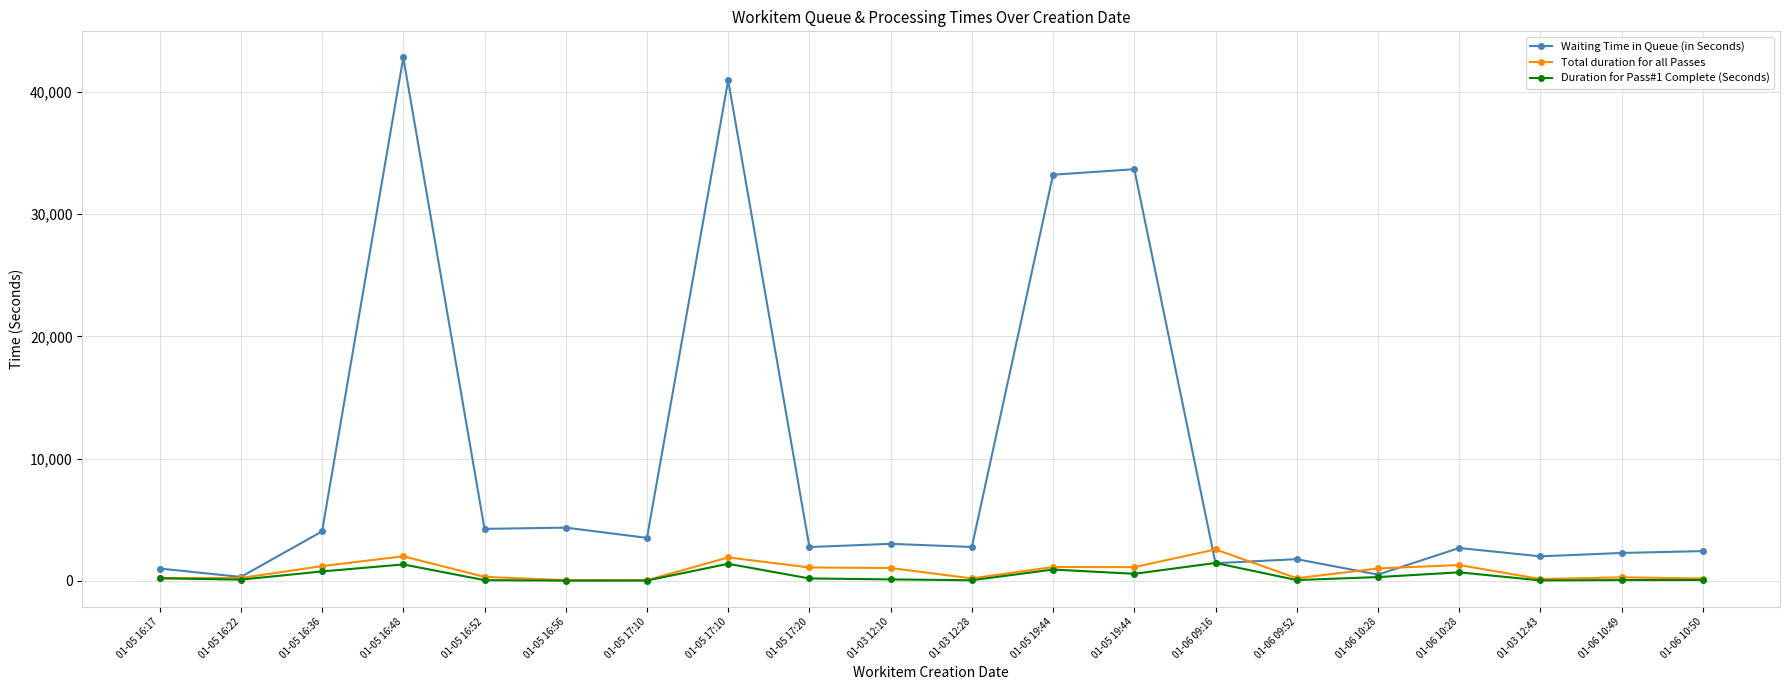

Where is the first local minimum for Duration for Pass#1 Complete (Seconds)?

01-05 16:22